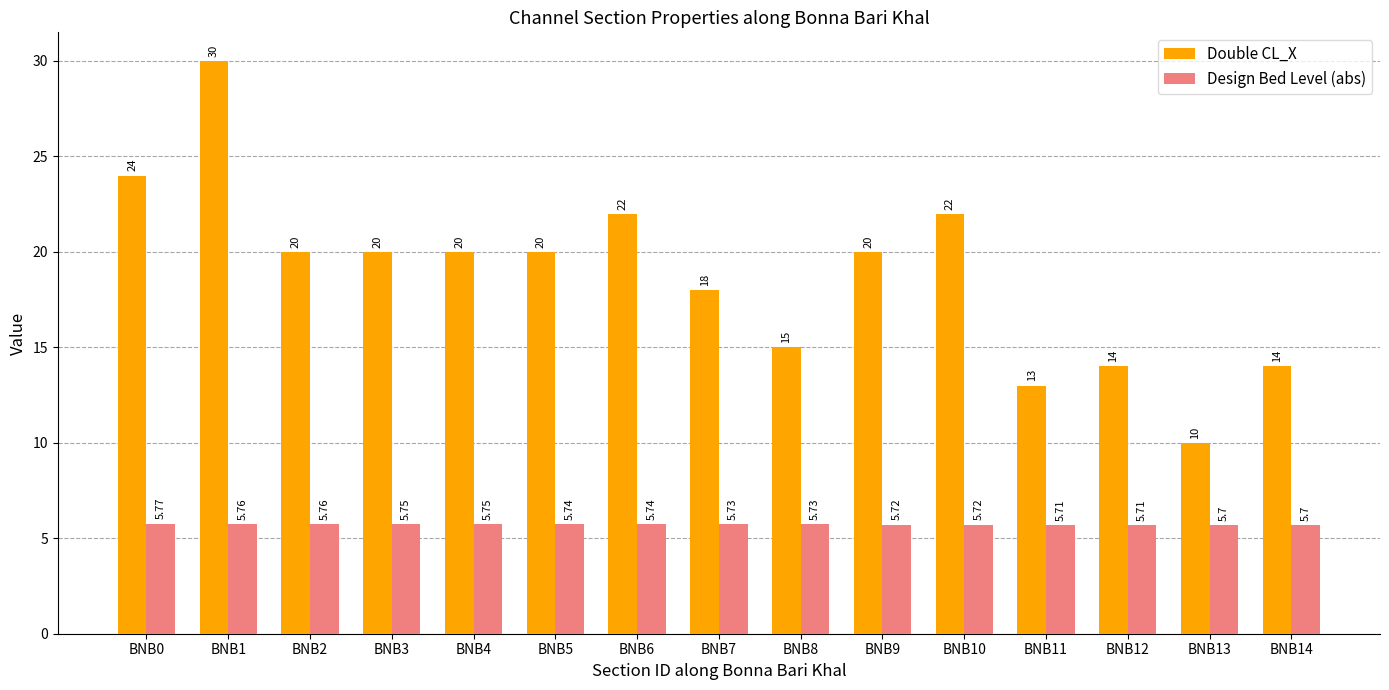

What are all the series names shown in the legend?

Double CL_X, Design Bed Level (abs)